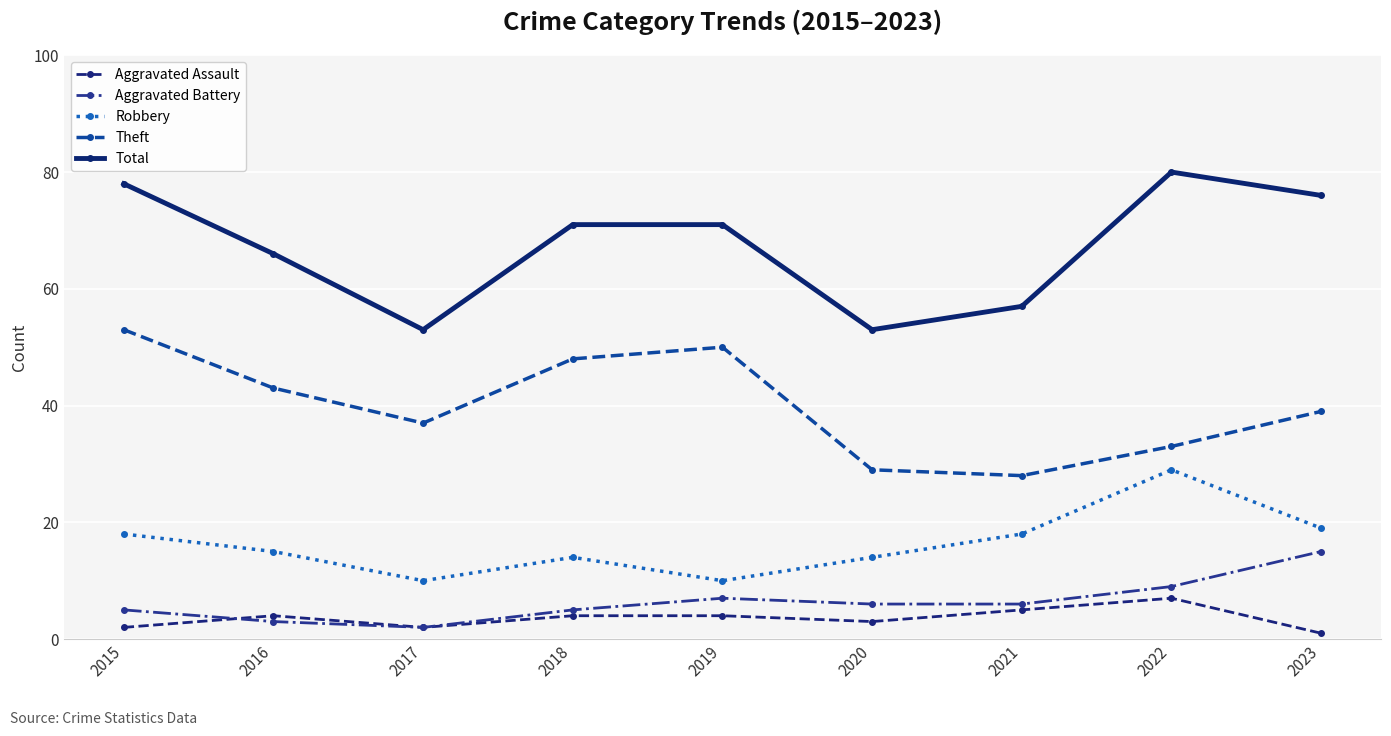

What is the difference between the Theft values at 2022 and 2016?

10